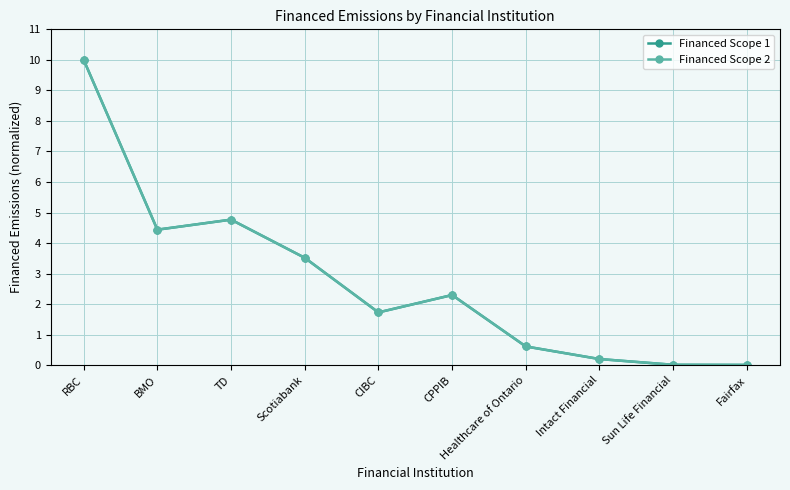

True or false: Financed Scope 2 has more than 2 interior local peaks.

False